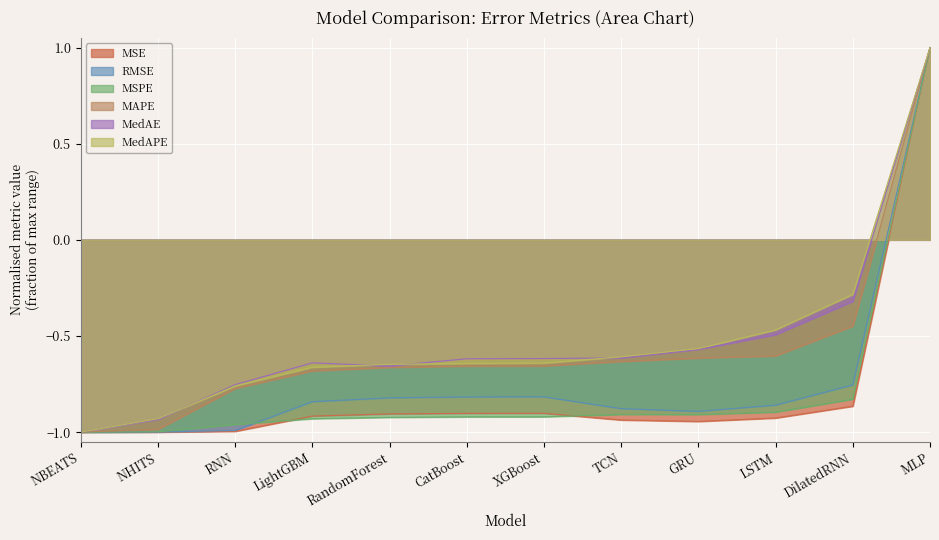

Between RNN and DilatedRNN, which series saw the biggest shift?

MedAPE